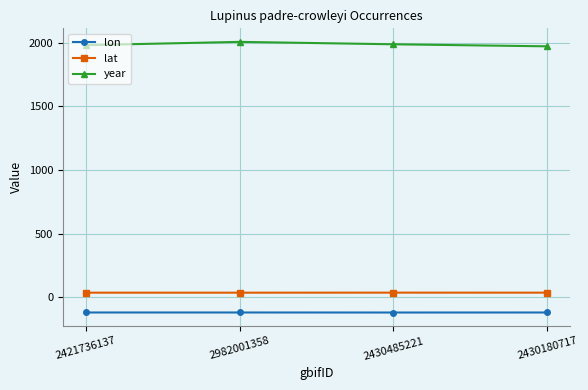

Which series has the widest spread of values?

year